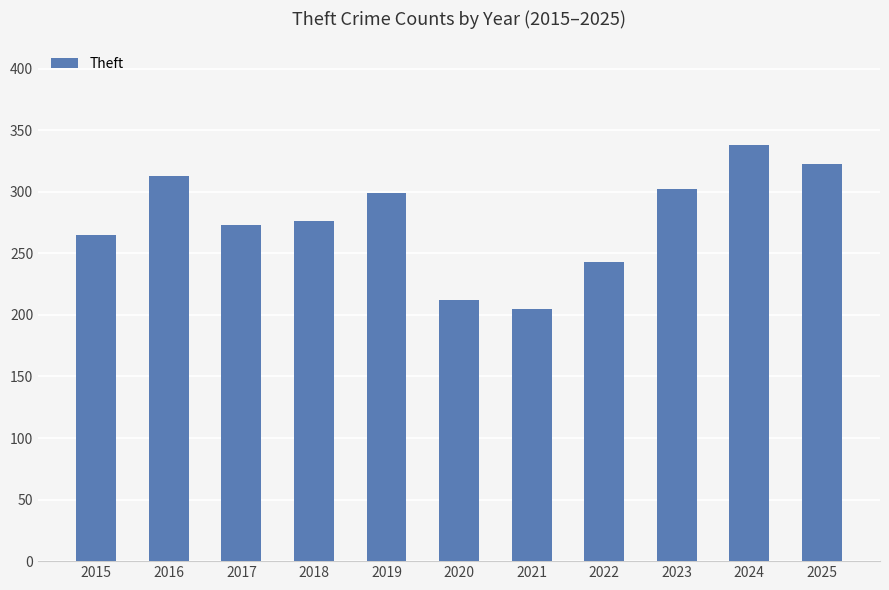

The chart shows a value of 389 at 2019. True or false?

False